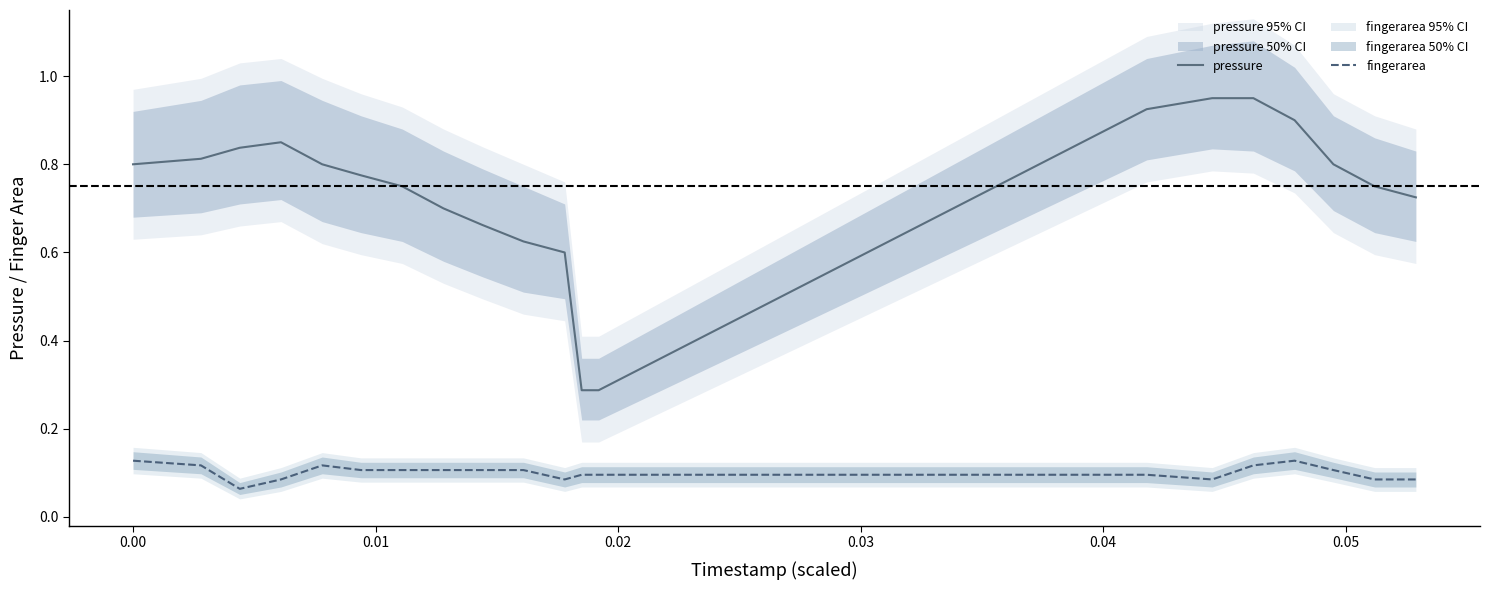

True or false: fingerarea and pressure cross at least once.

False